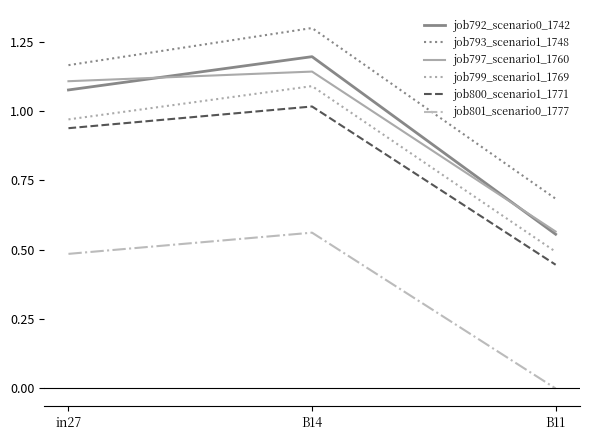

What position from the right is B11?

1